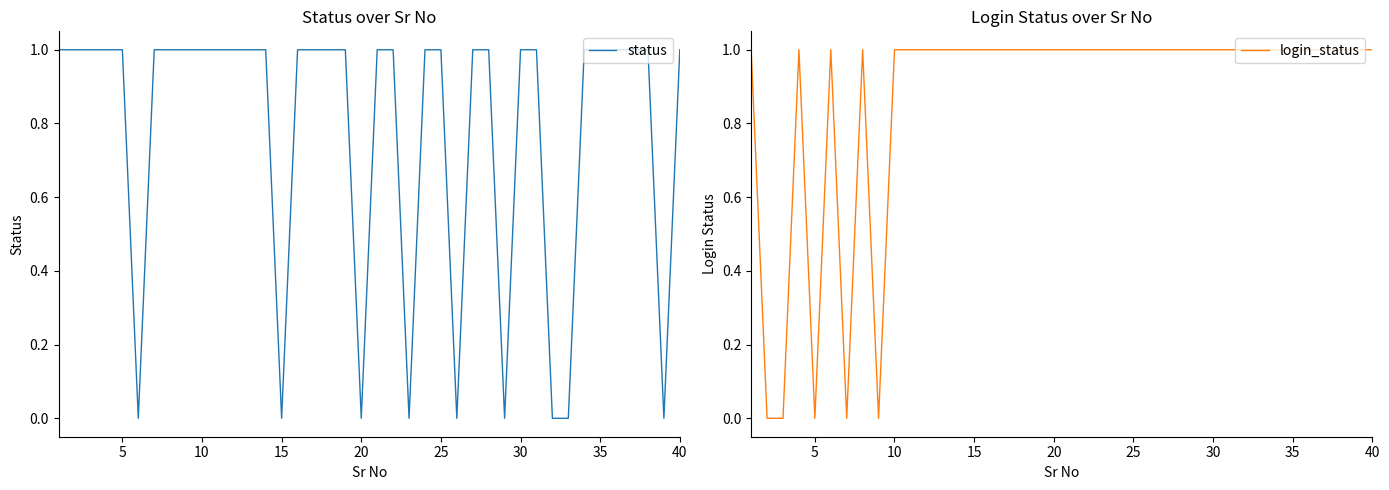

Which series has the largest total across all categories?

login_status